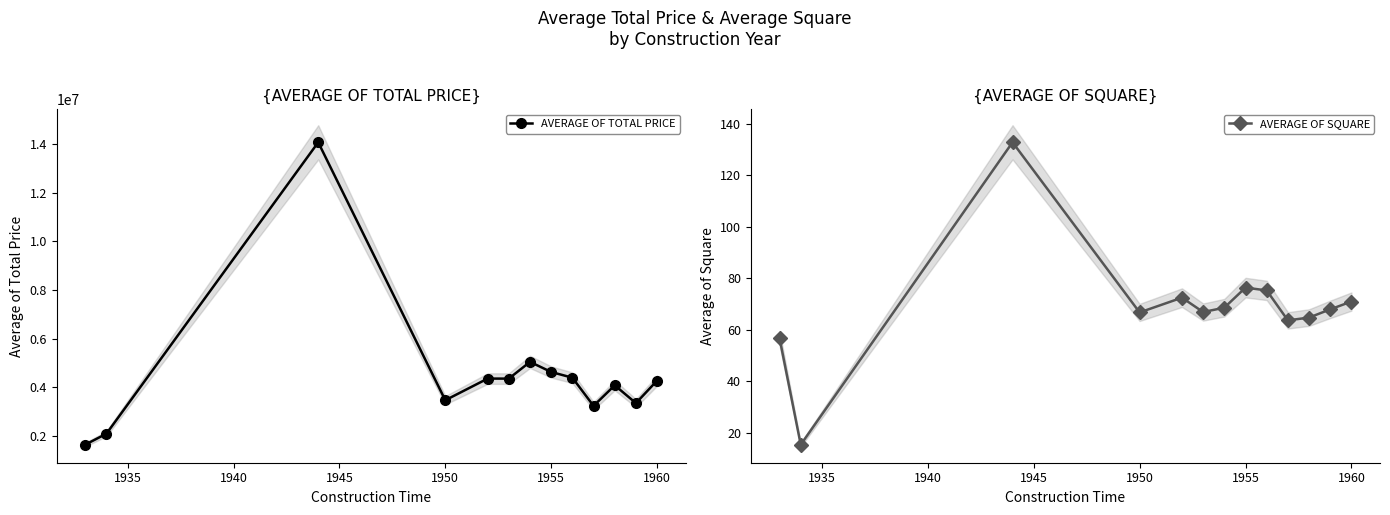

What are all the series names shown in the legend?

AVERAGE OF TOTAL PRICE, AVERAGE OF SQUARE